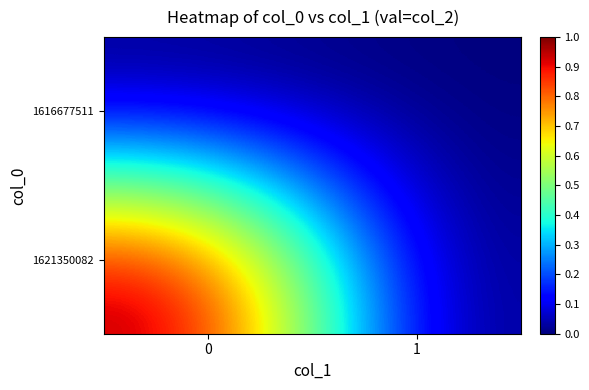

Reading left to right, what are all the values shown in this chart?

row_0: 0=0	1=0
row_1: 0=1	1=0